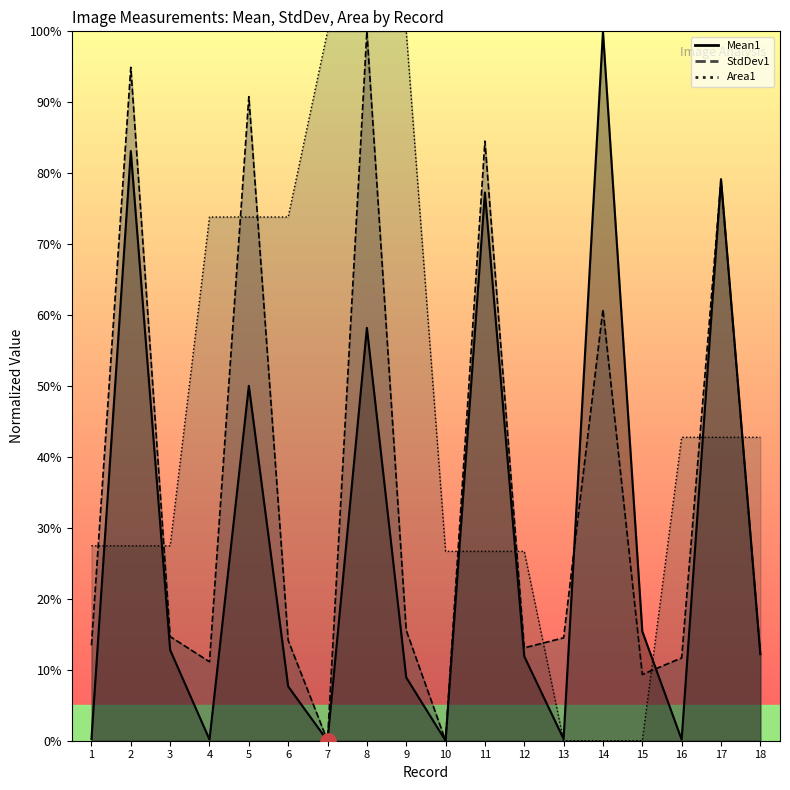

What is the total value across all series at 7?

1.0